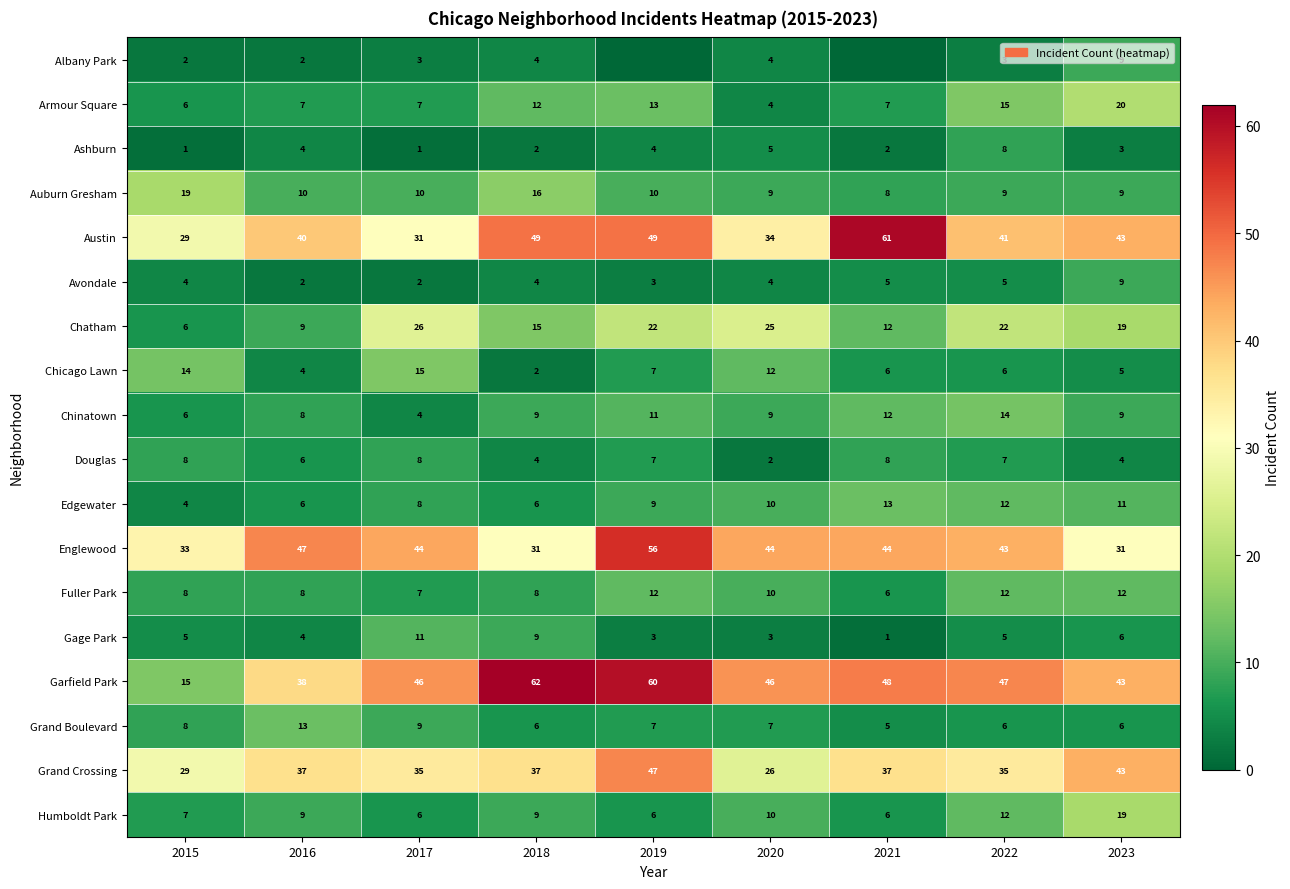

The Chicago Lawn series shows 2 at 2018. True or false?

True